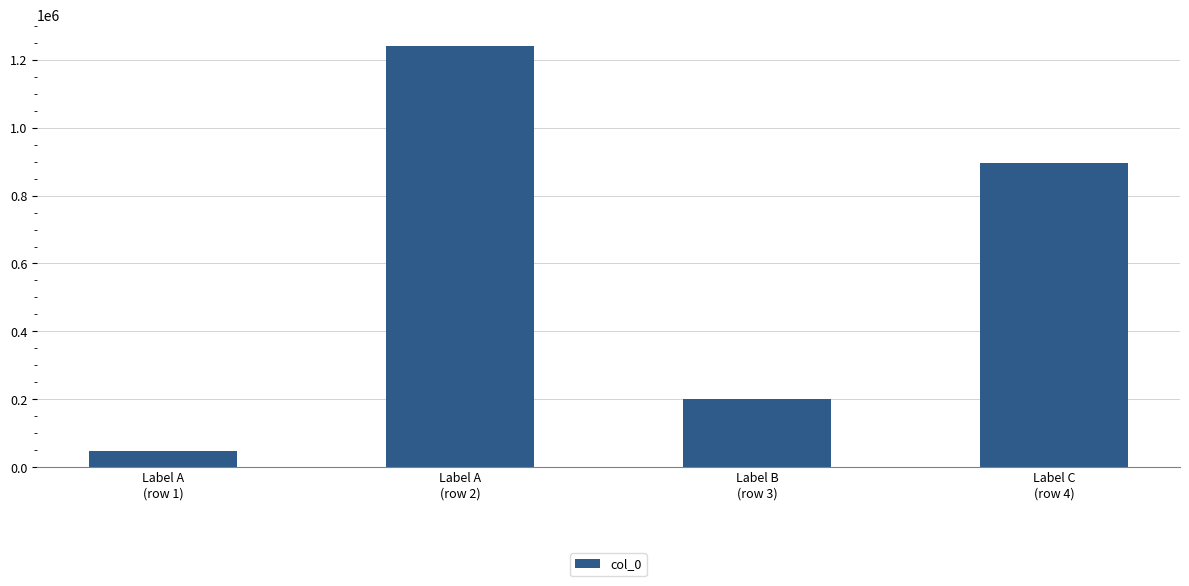

The value at Label A
(row 2) is 635869. True or false?

False